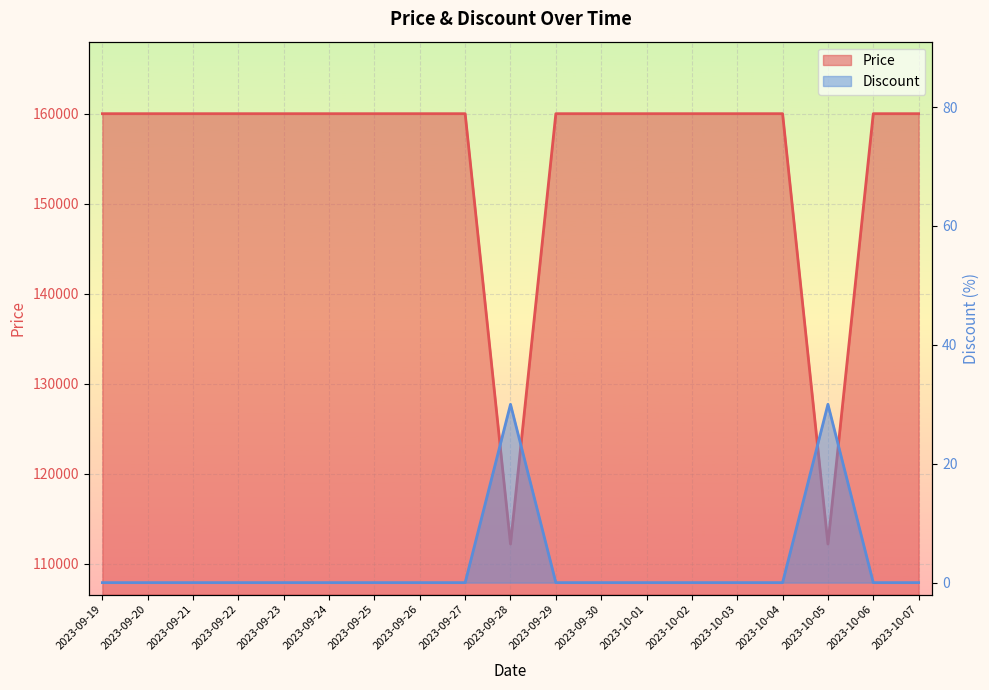

At which label is Discount closest to 15?

2023-09-19